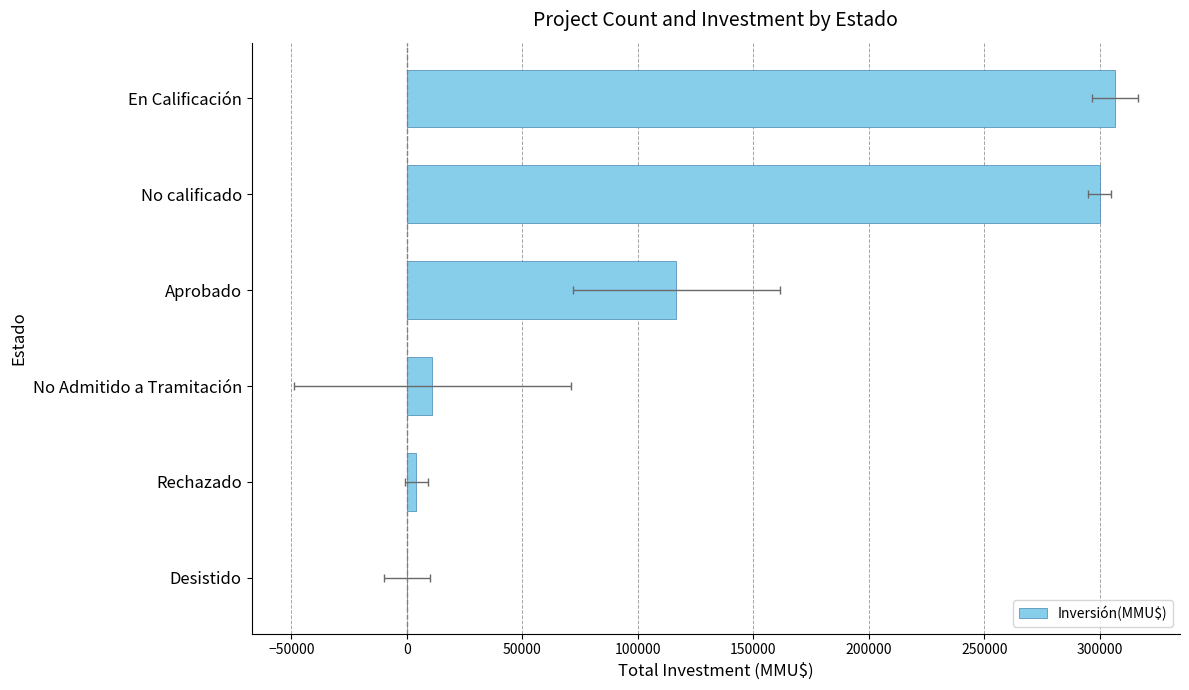

What is the value of the 4th bar from the left?

116692